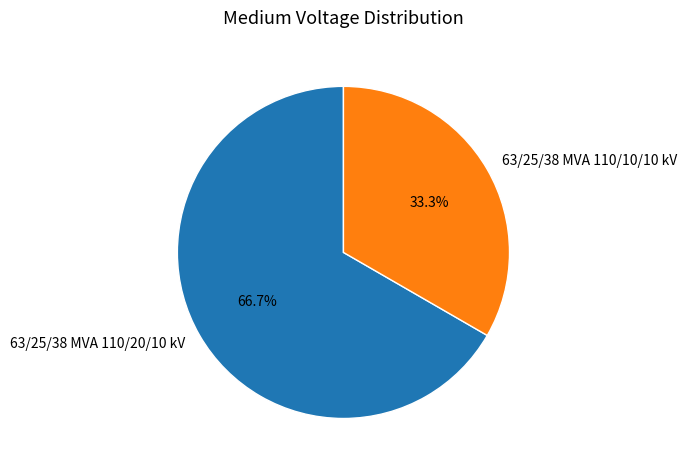

What percentage do 63/25/38 MVA 110/10/10 kV and 63/25/38 MVA 110/20/10 kV together represent?

100.0%